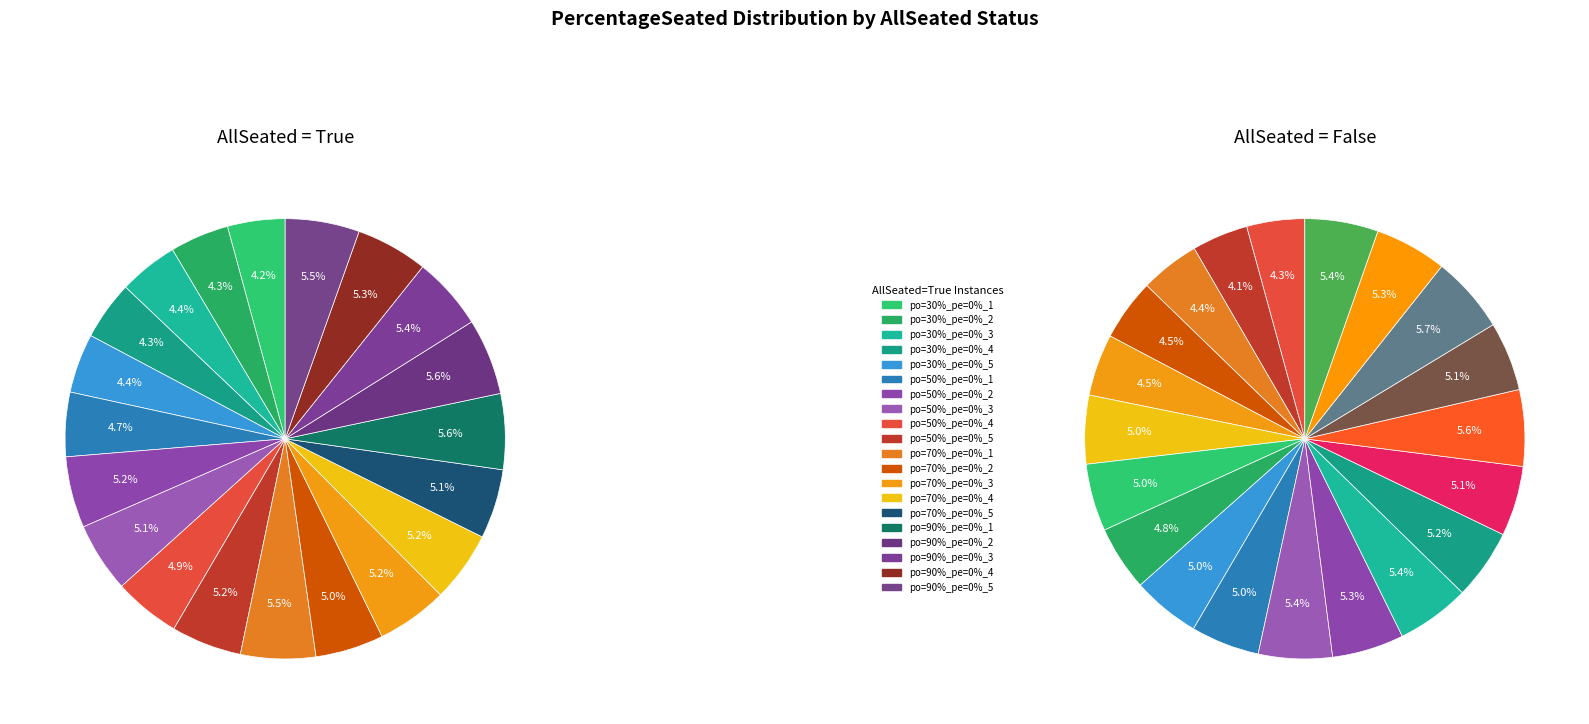

To the nearest percent, what portion does 11 represent?

5%